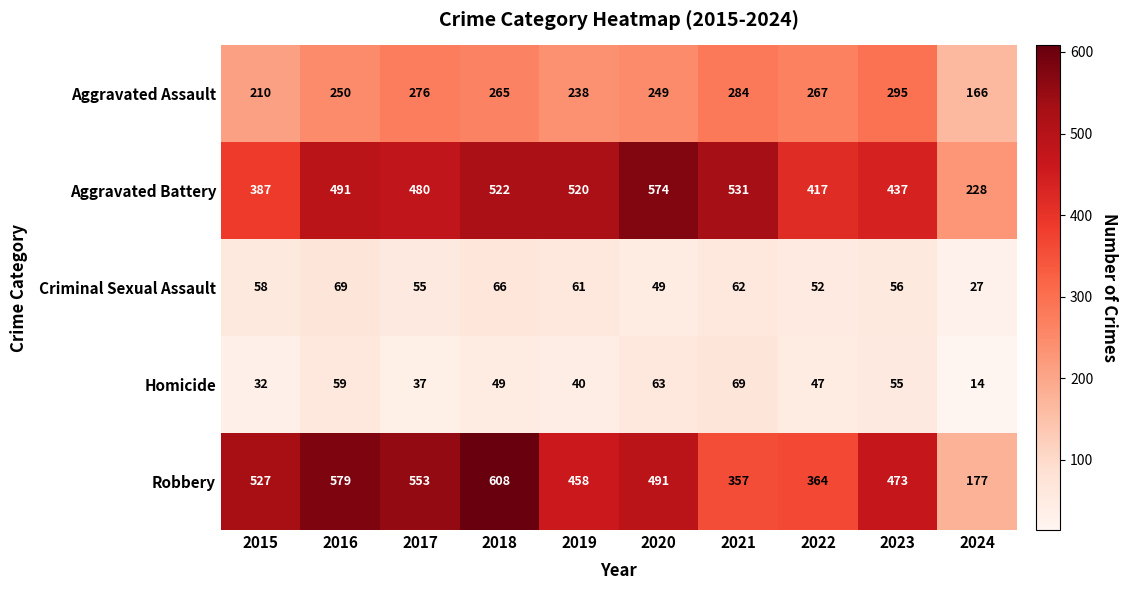

At which label is Robbery closest to 392?

2022